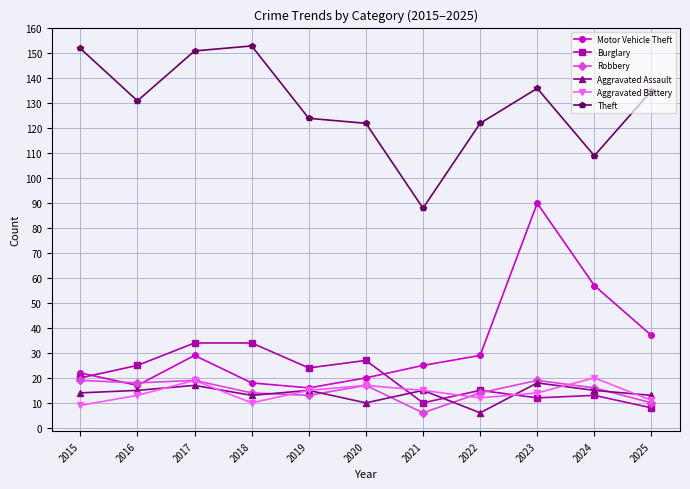

What is the total value across all series at 2016?

219